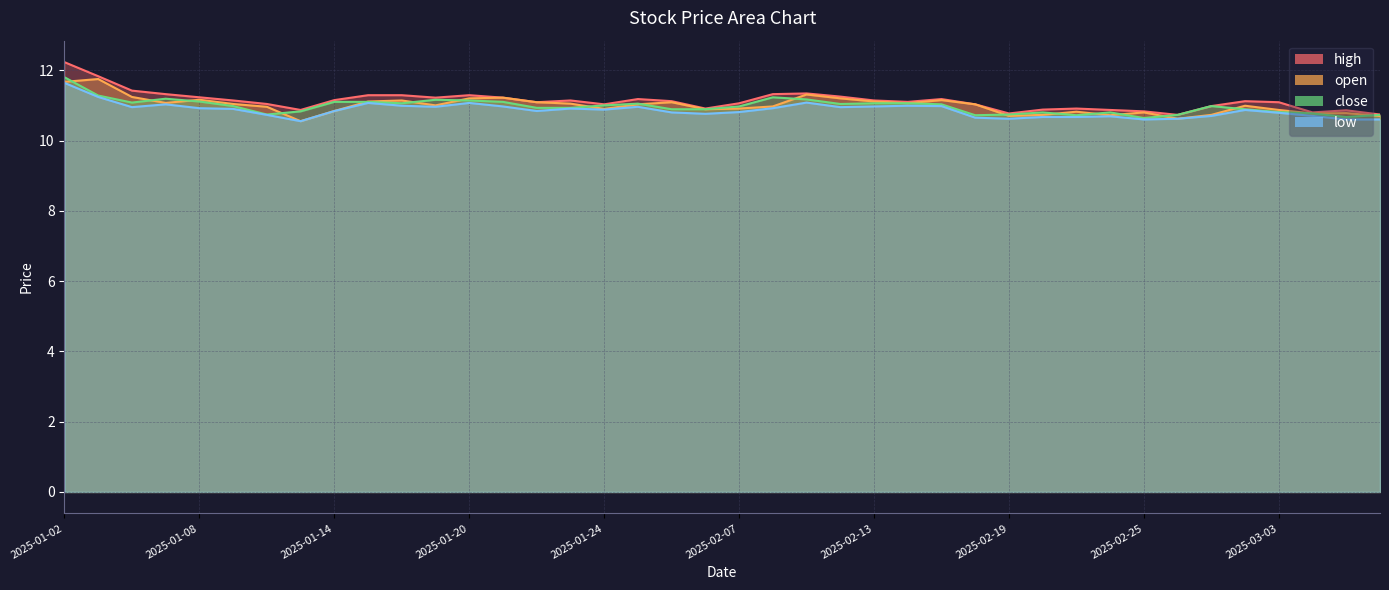

How many data points in open are above 11?

20